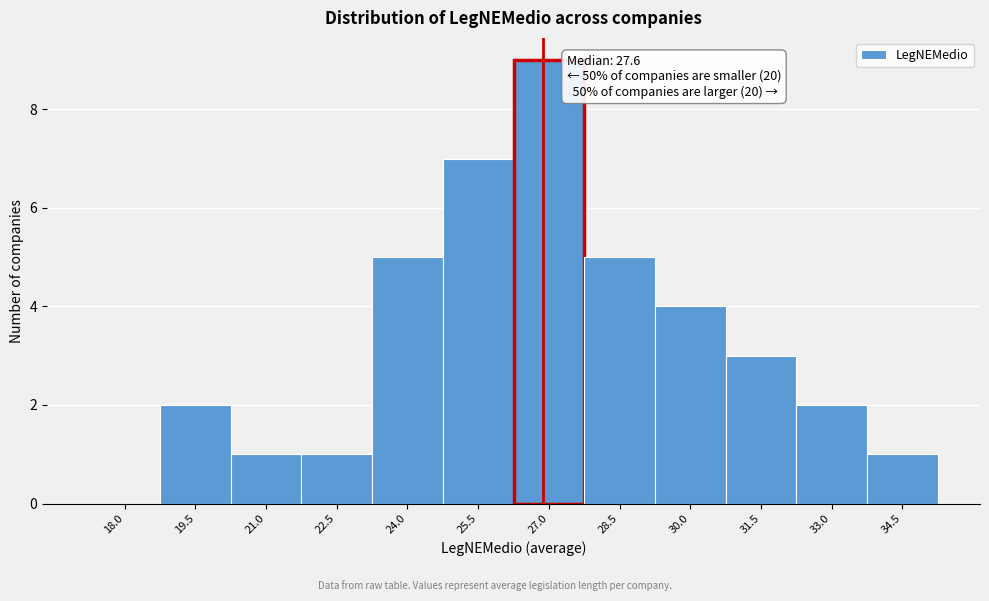

Reading left to right, extract all data points from this chart.

18.0=0	19.5=2	21.0=1	22.5=1	24.0=5	25.5=7	27.0=9	28.5=5	30.0=4	31.5=3	33.0=2	34.5=1